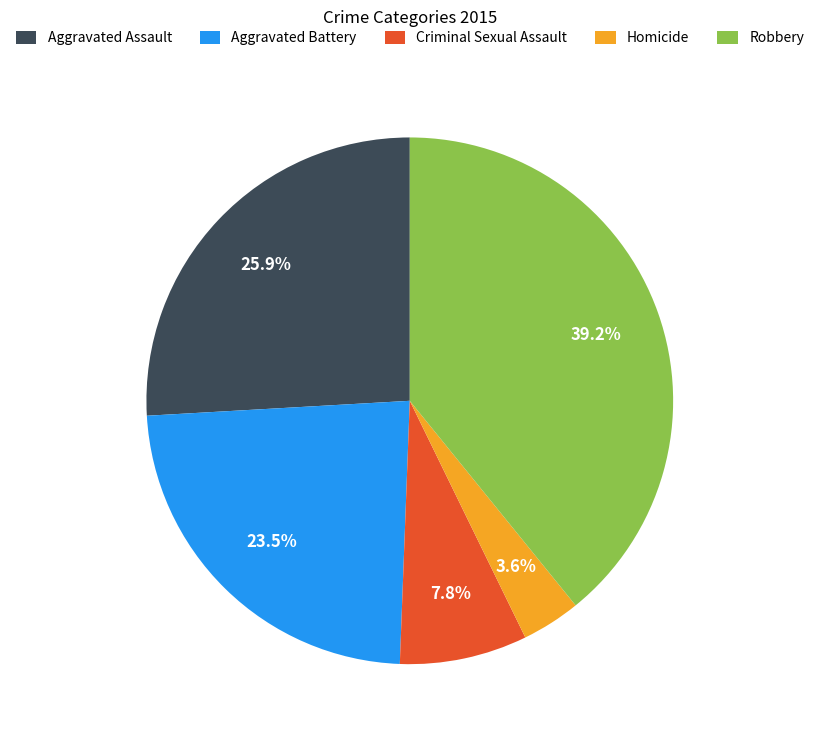

Is there any slice that represents more than half of the pie?

No